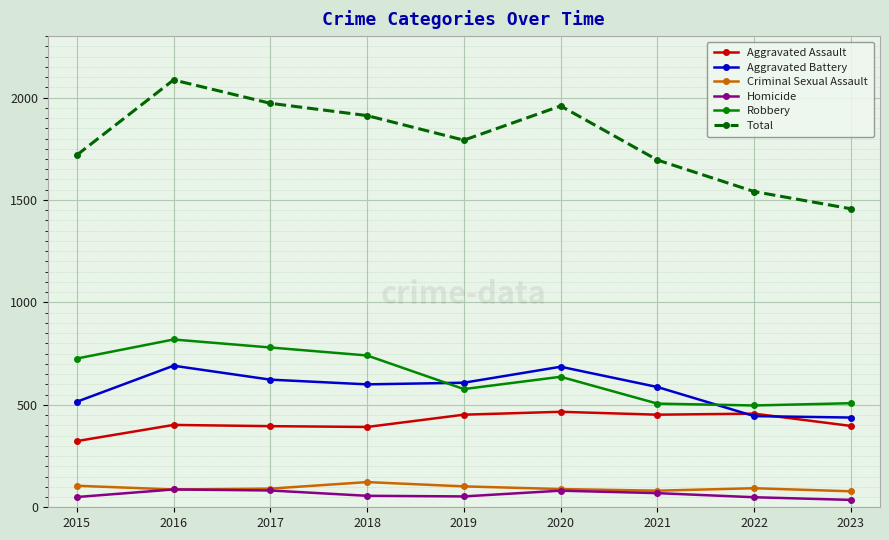

What is the value of the Total point at the 3rd from the left?

1972